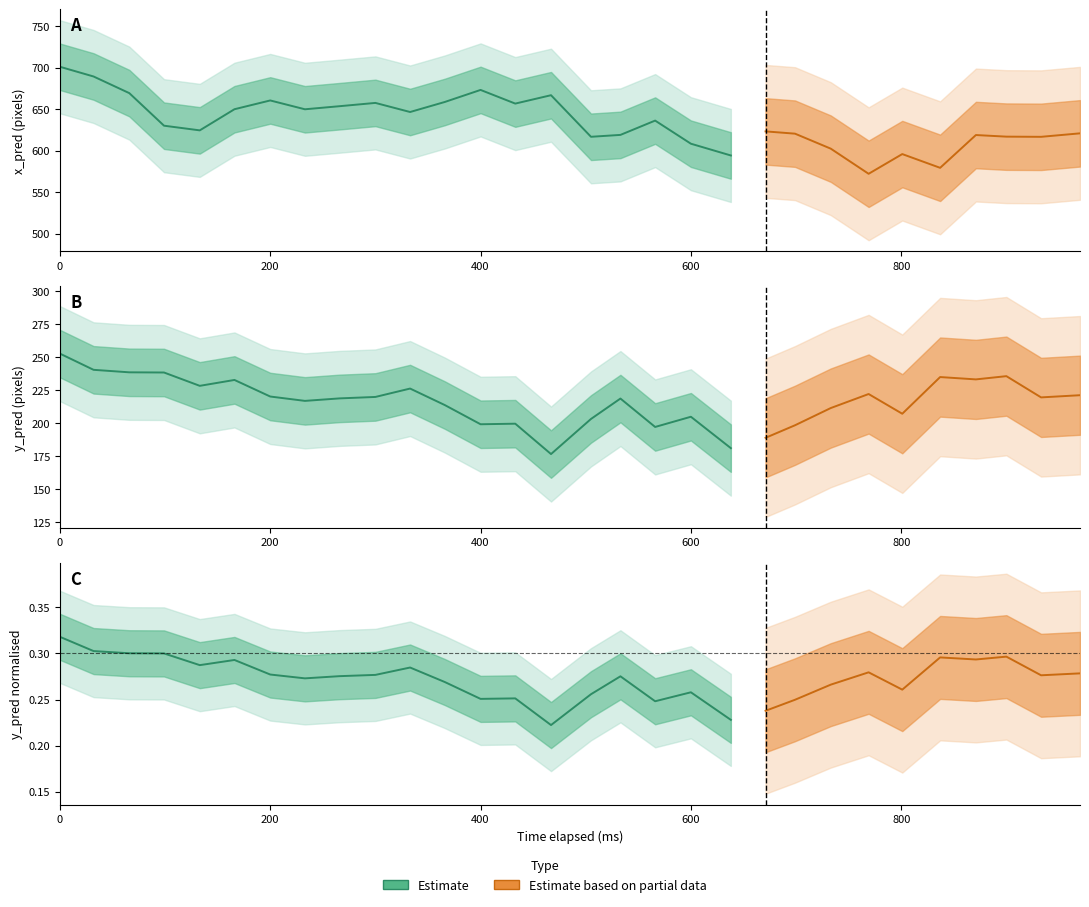

What is the label of the 10th point from the right?

20